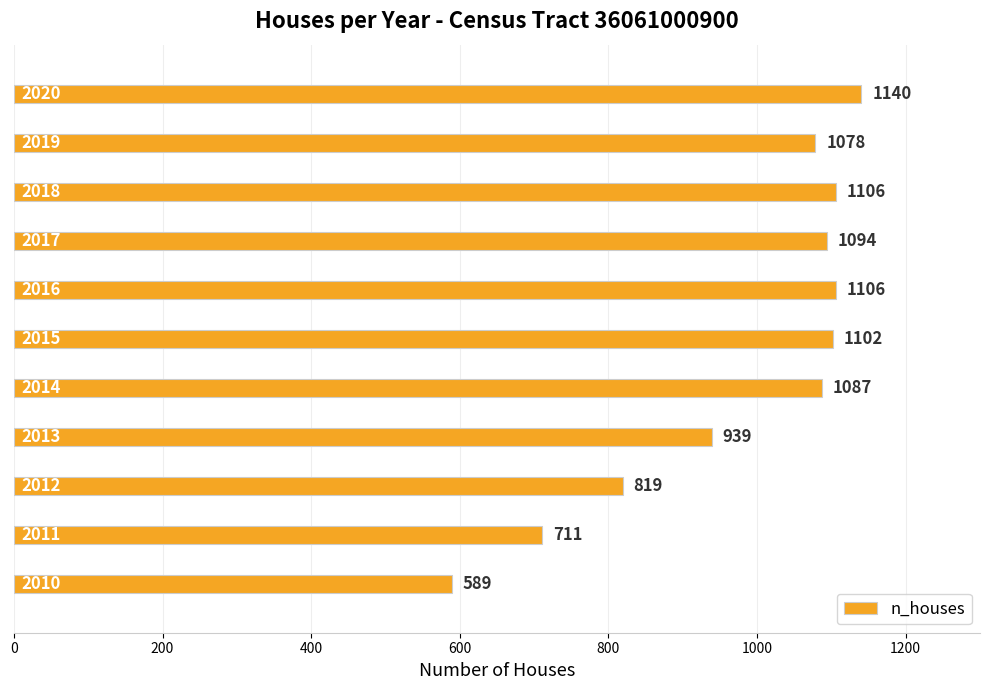

What is the sum of all values?

10771